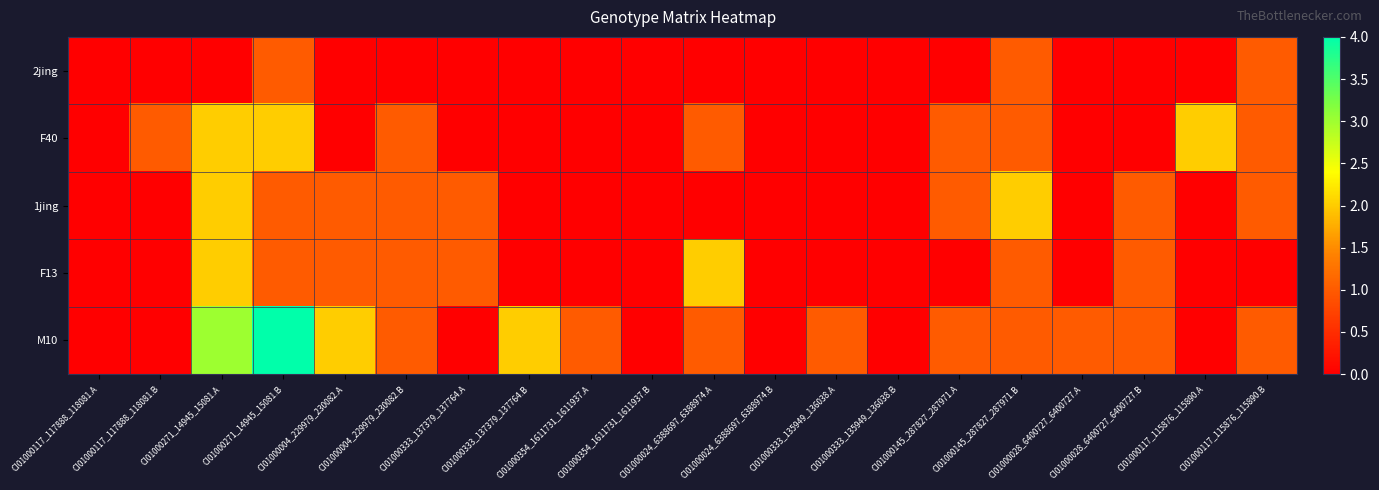

List the series in order of their peak value, highest first.

M10, F40, 1jing, F13, 2jing